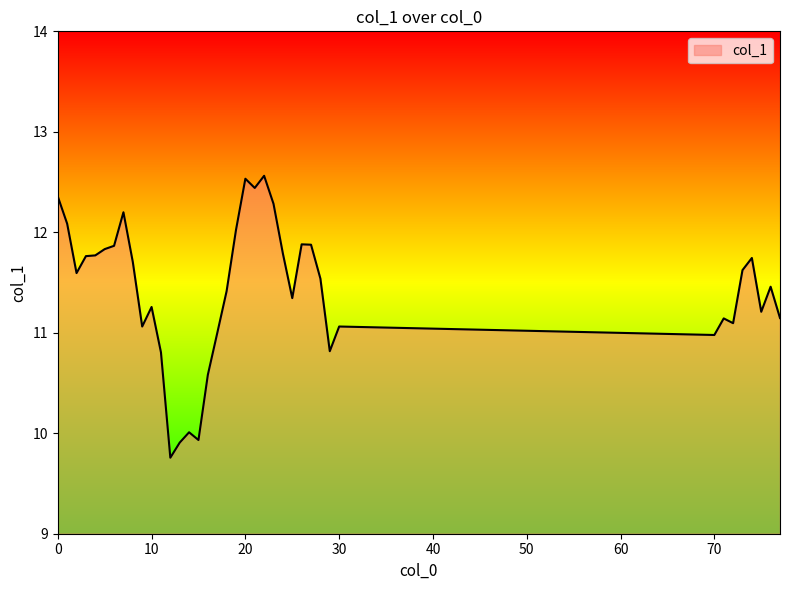

What is the maximum value shown in the chart?

12.6